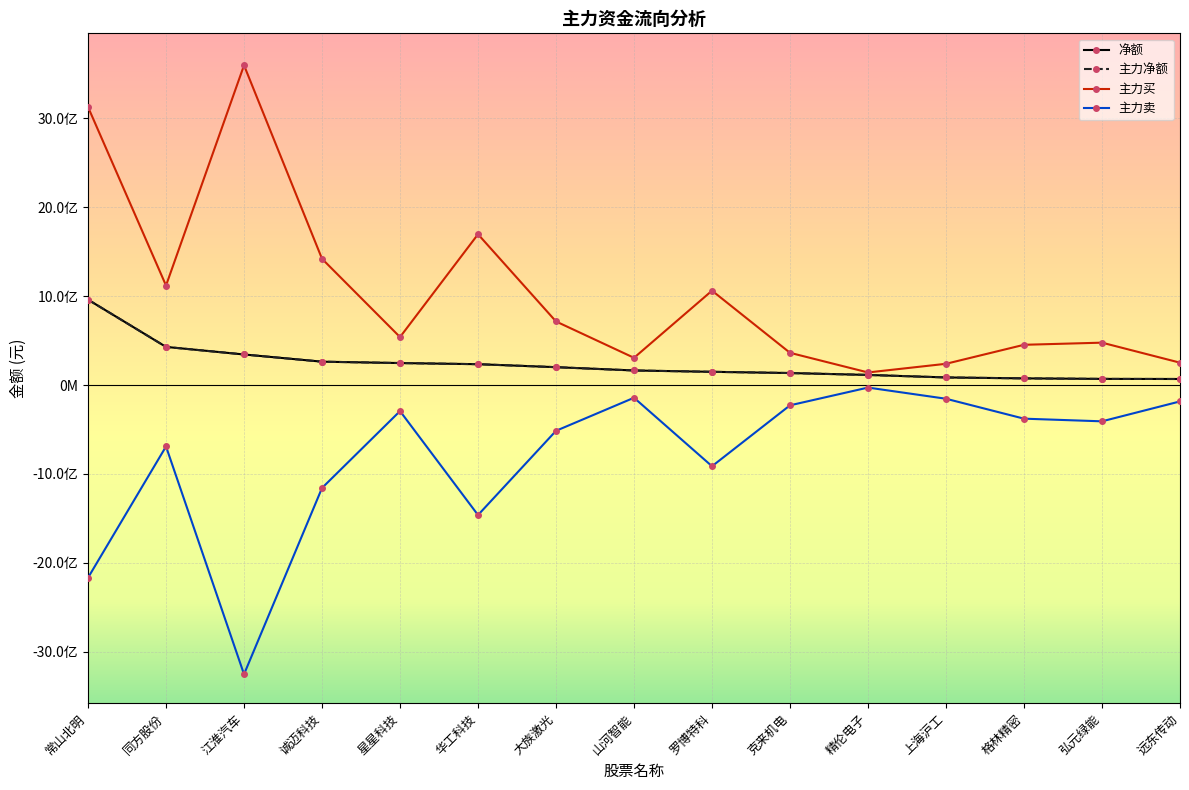

True or false: 主力卖 has a value of -407597493 at 弘元绿能.

True